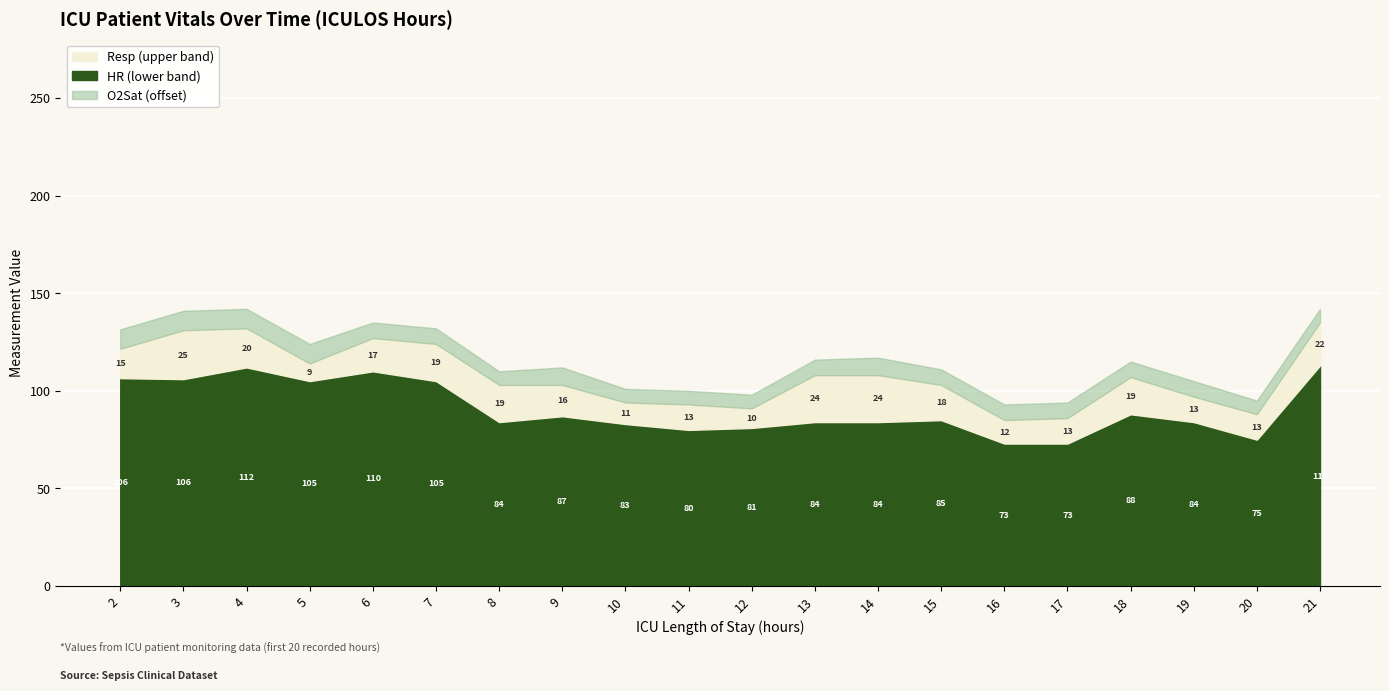

What is the difference between the O2Sat values at 5 and 19?

2.0